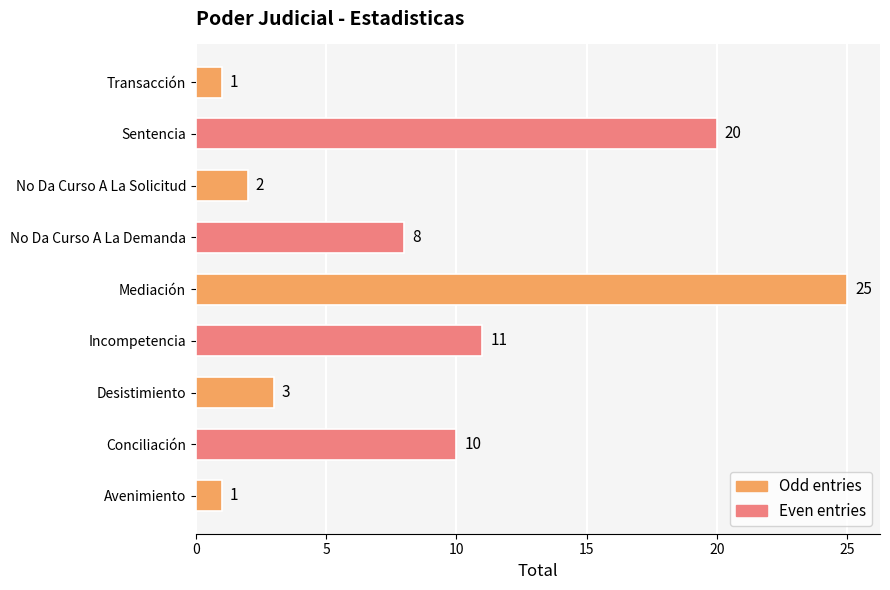

Which label corresponds to the largest value in the chart?

Mediación